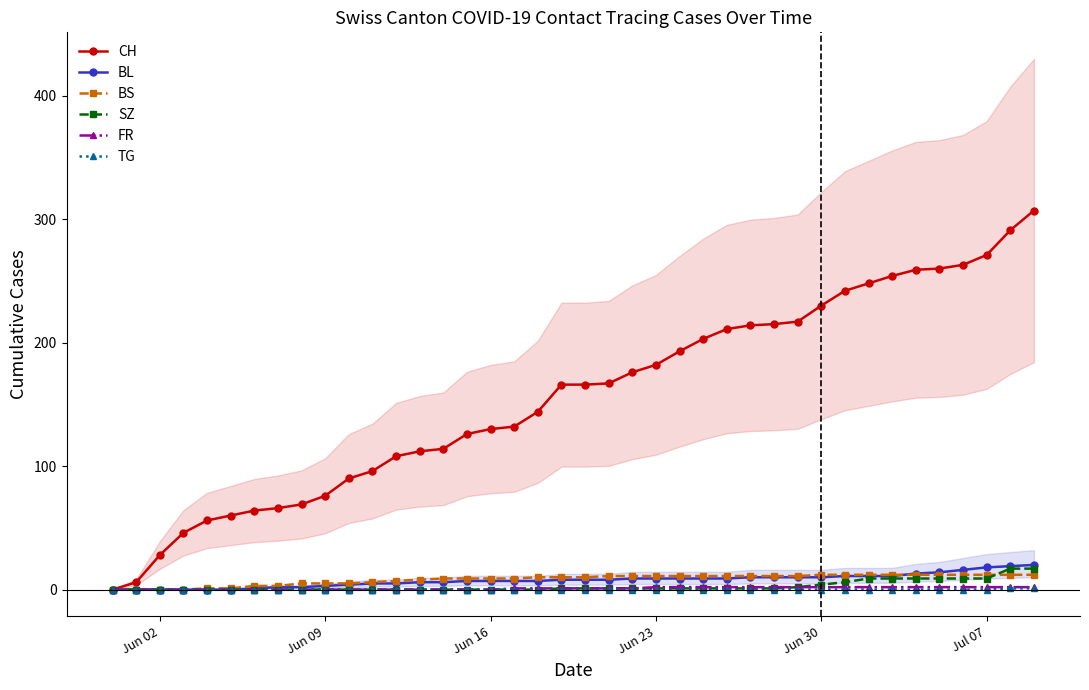

What is the maximum value shown in the chart?

307